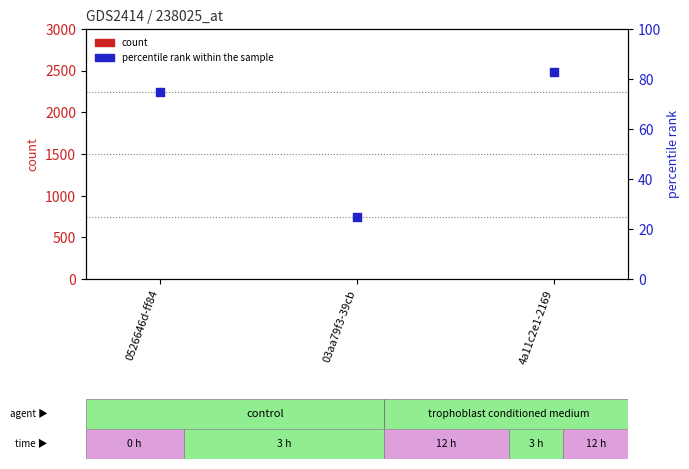

What are all the series names shown in the legend?

count, percentile rank within the sample